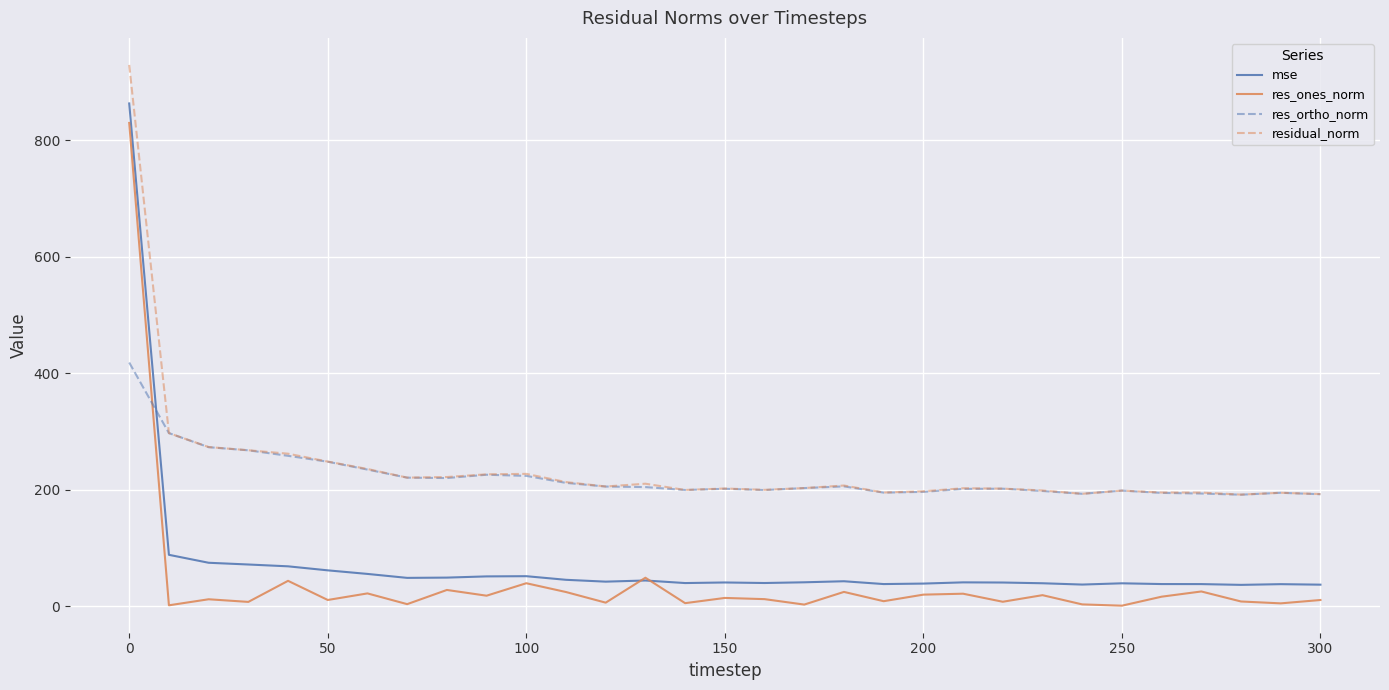

What is the maximum value for mse?

862.8